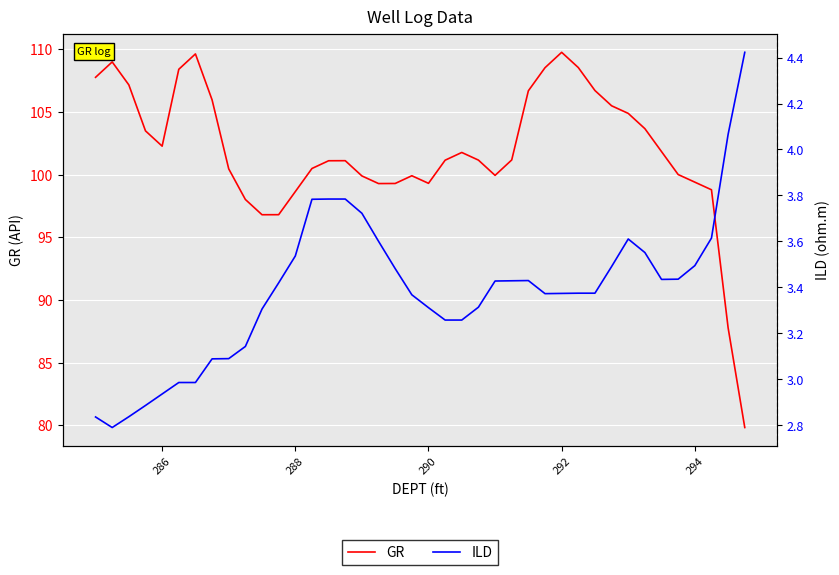

True or false: ILD and GR cross at least once.

False